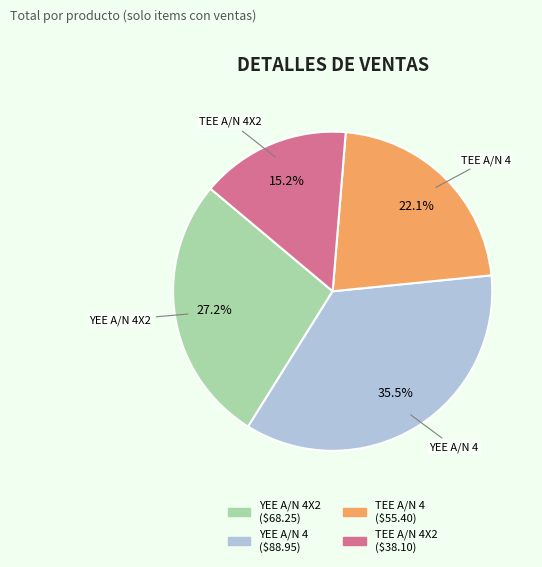

Approximately how many times larger is the value at TEE A/N 4X2 compared to TEE A/N 4?

0.7